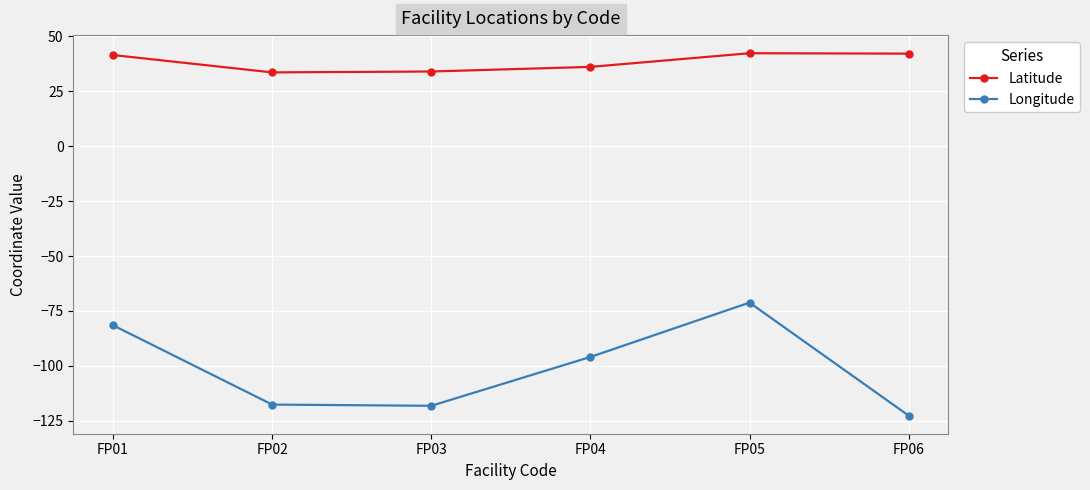

Is this an area chart (filled region under the line)?

No